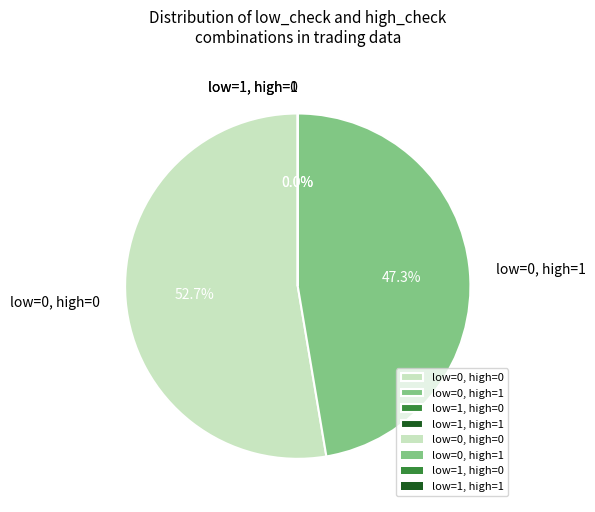

True or false: low_check=0, high_check=1 accounts for 24% of the total.

False